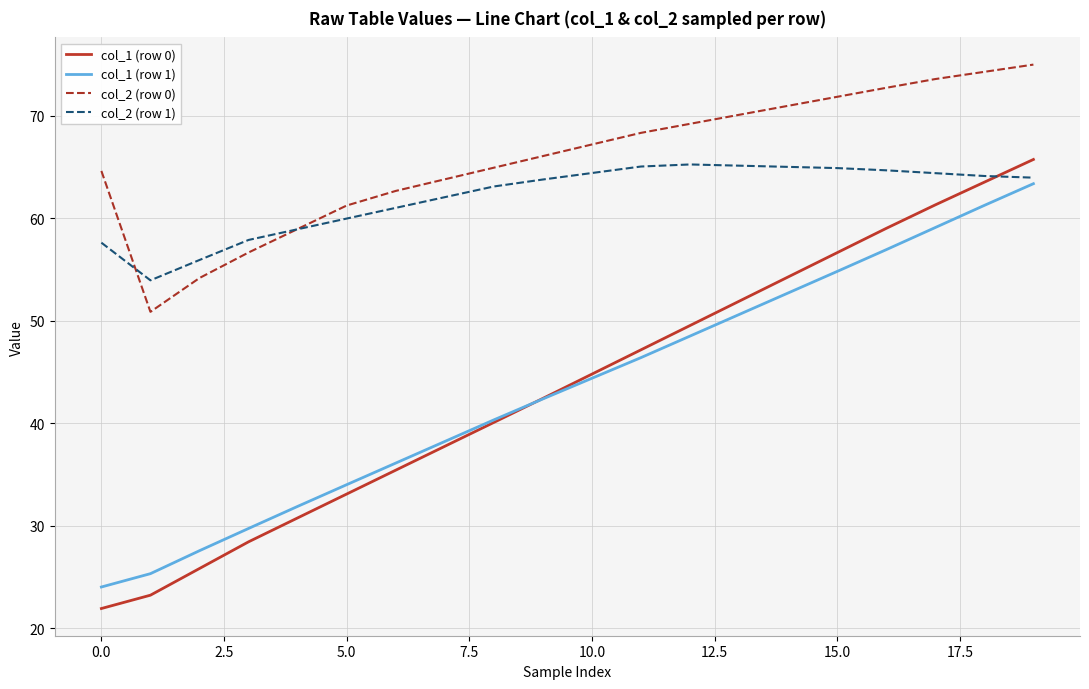

Is this an area chart (filled region under the line)?

No